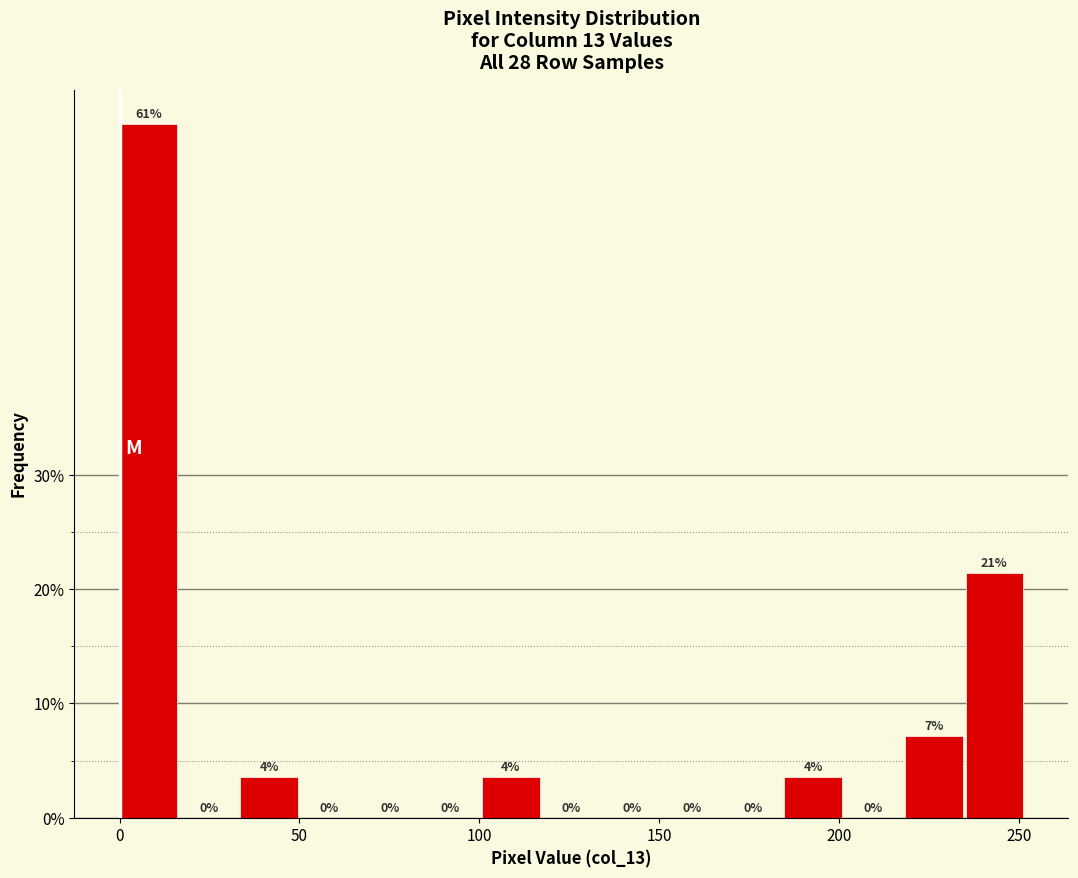

Read against the x-axis, roughly where is the centre of the tallest bar?

10